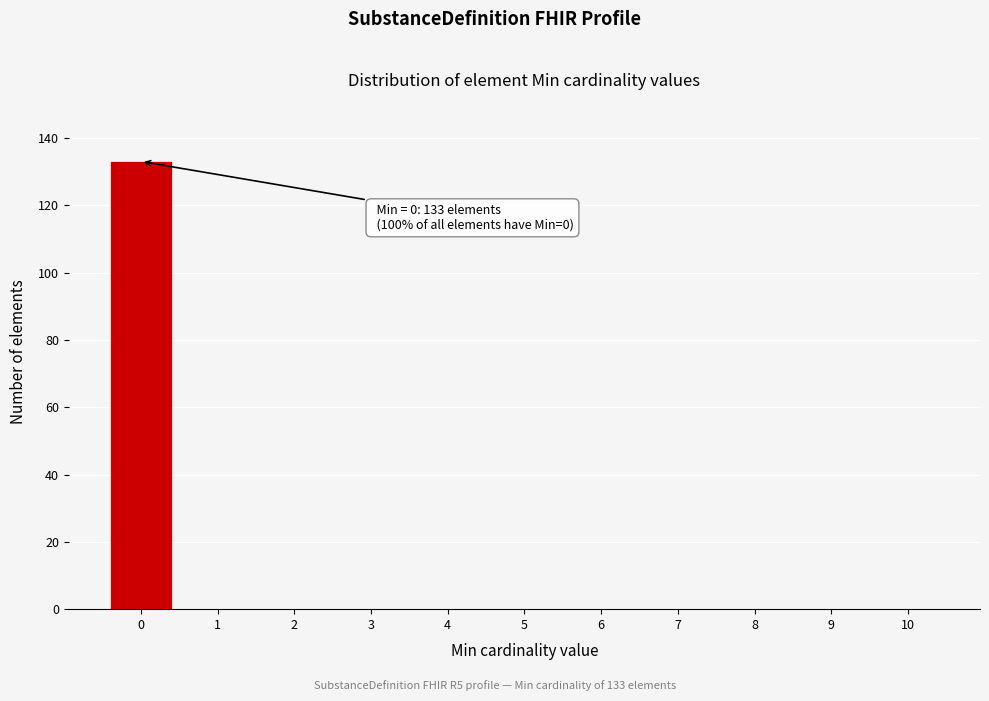

Reading right to left, extract all data points from this chart.

10=0	9=0	8=0	7=0	6=0	5=0	4=0	3=0	2=0	1=0	0=133